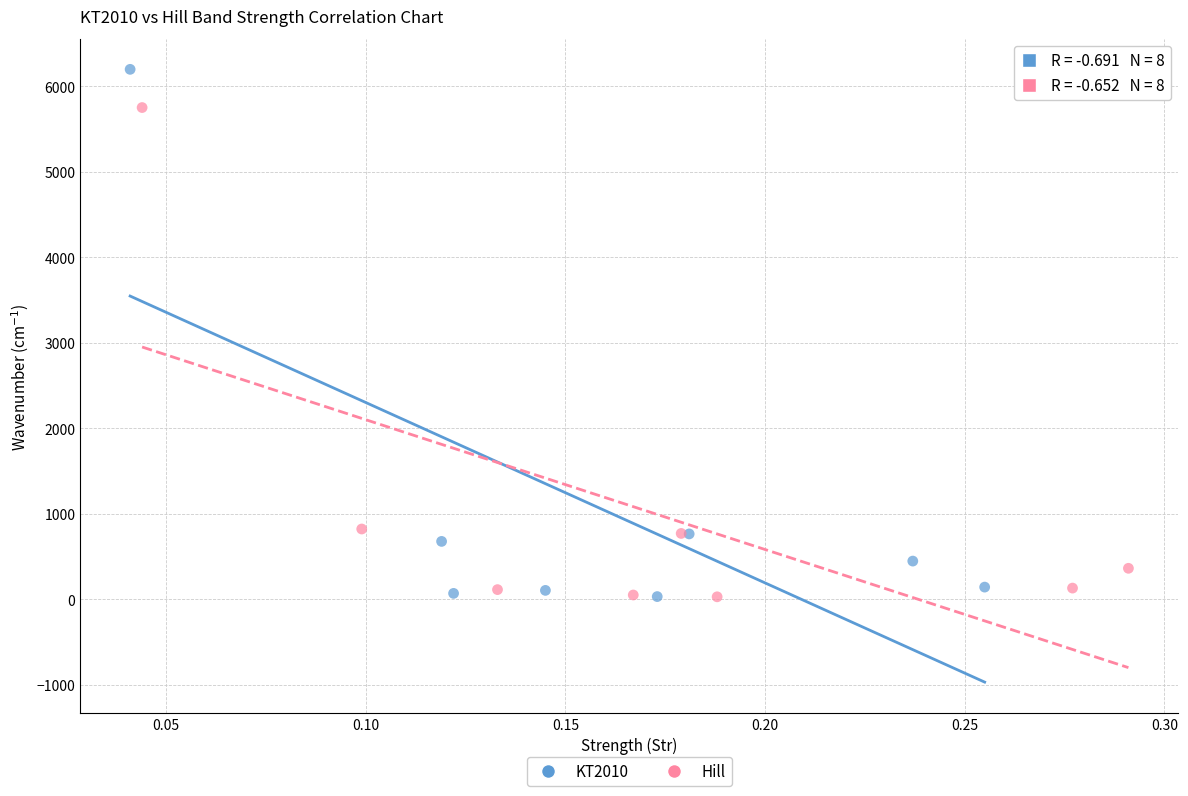

Which series has the widest spread of Y values?

KT2010